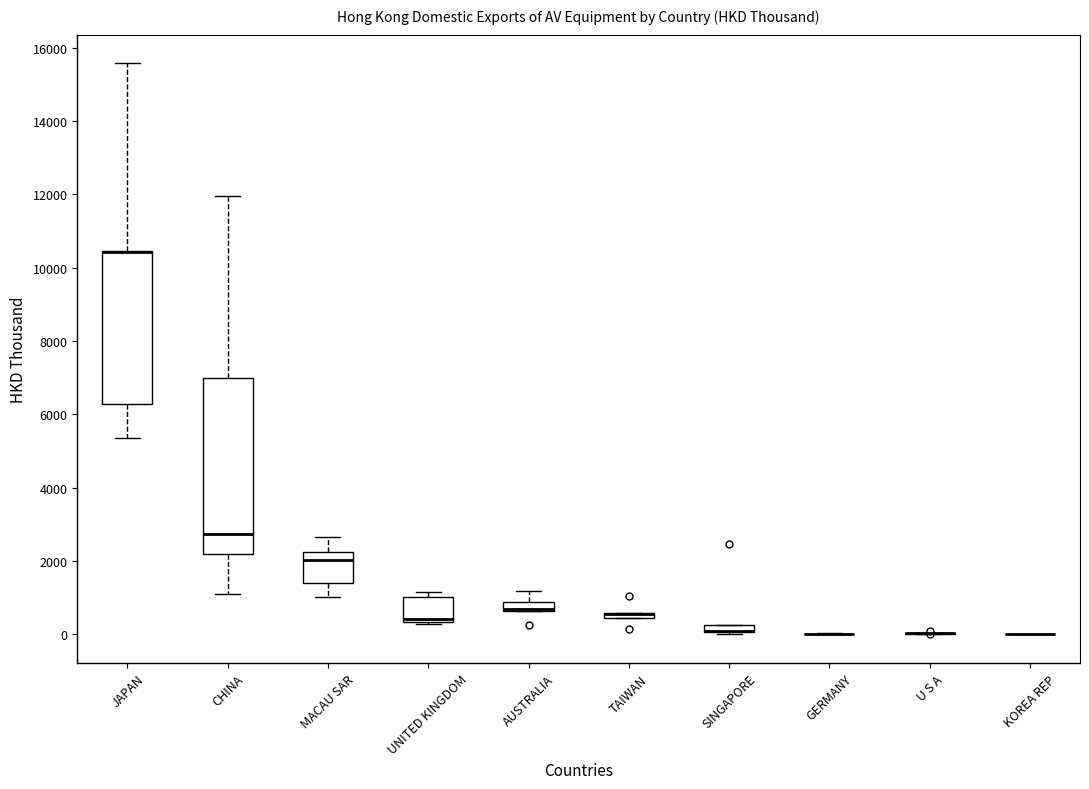

Comparing the boxes themselves (not the whiskers), which one is the tallest?

CHINA